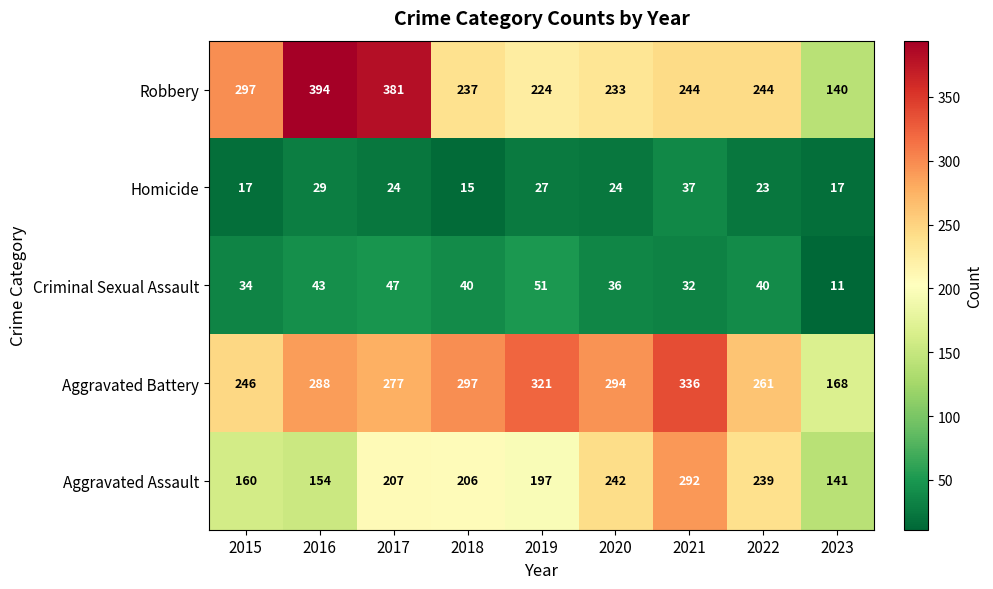

The value of Robbery at 2021 is 95. True or false?

False